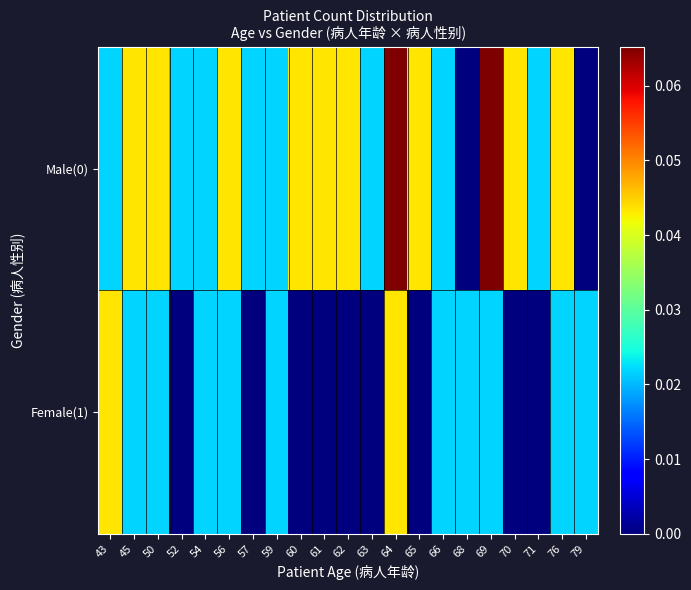

Which label corresponds to the smallest value in the chart?

68